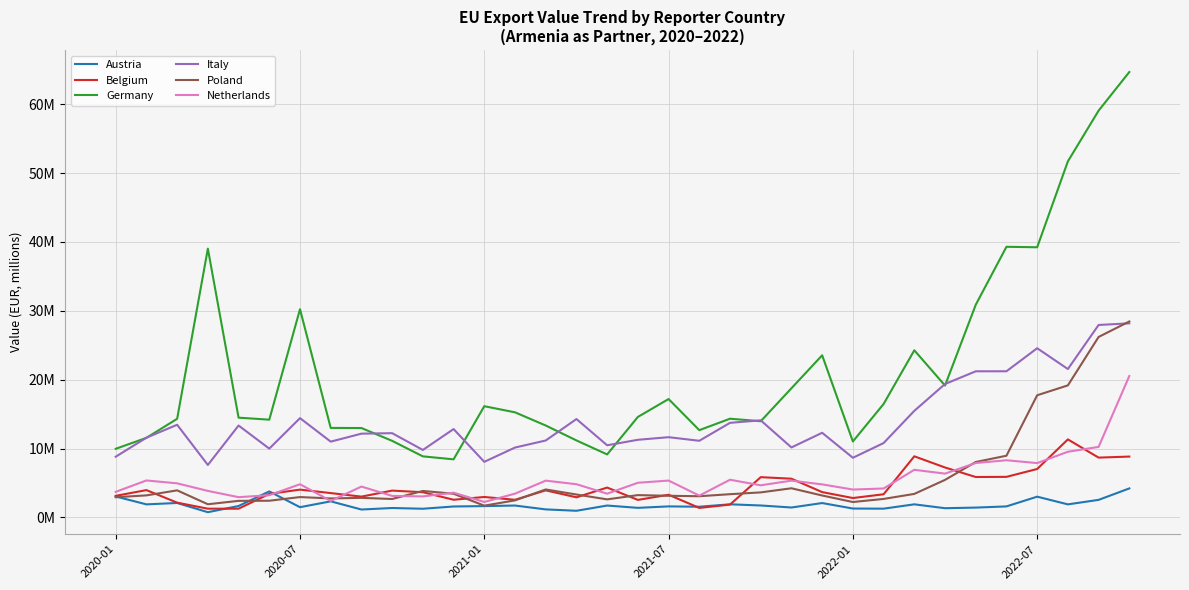

What is the lowest value of the Netherlands series?

2.2